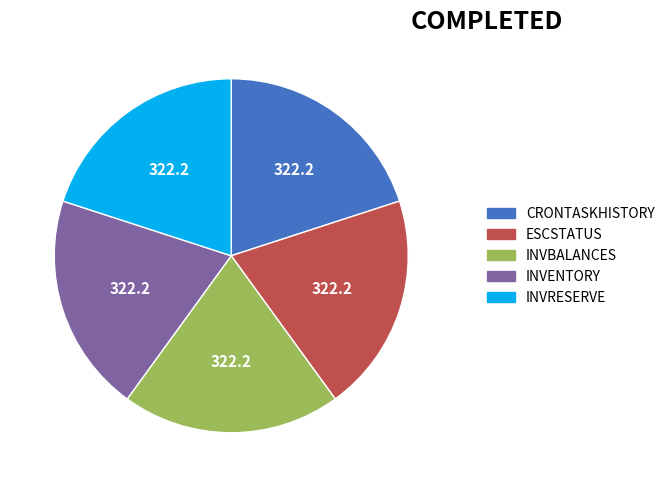

Is the sum of INVBALANCES and INVRESERVE greater than half?

No